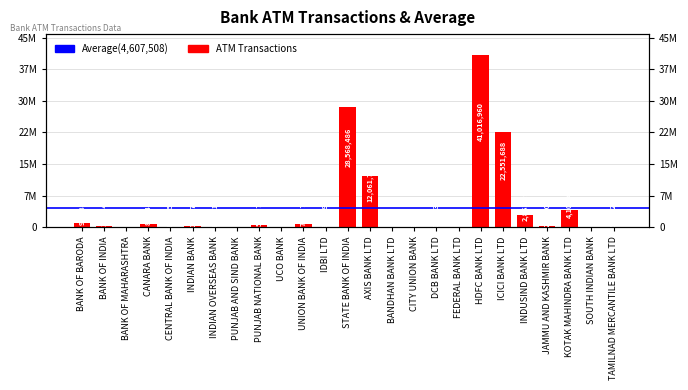

What is the difference between the maximum and minimum values?

41016960